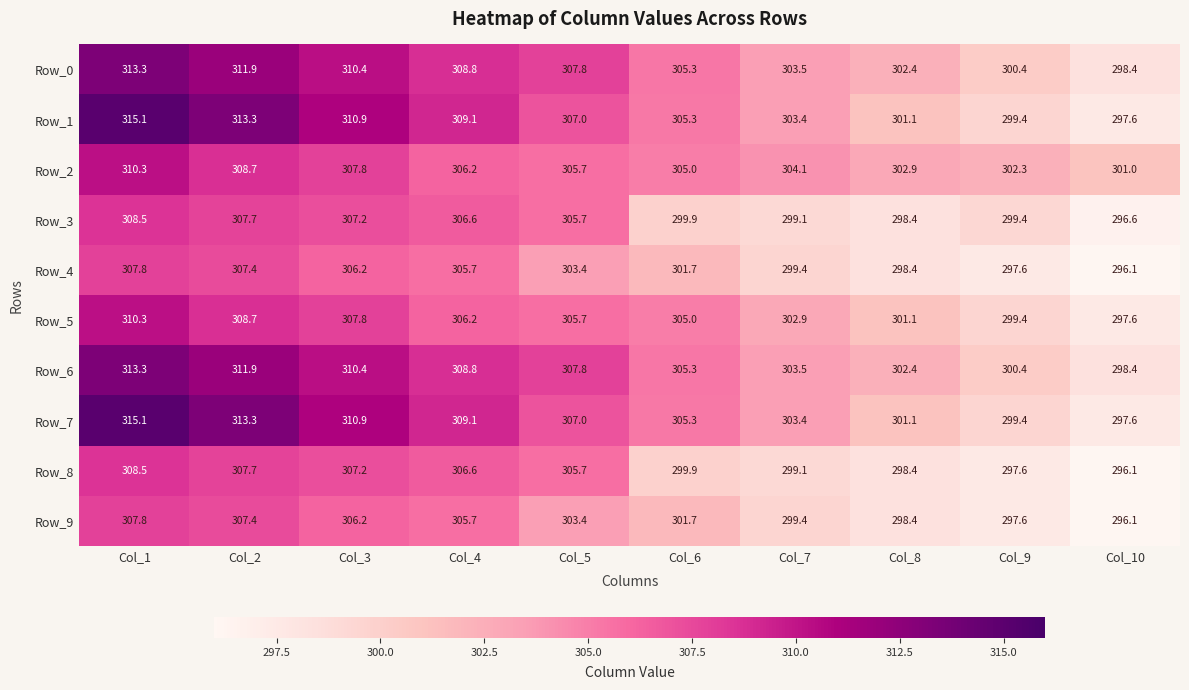

What is the difference between the Row_6 values at Col_9 and Col_6?

4.9